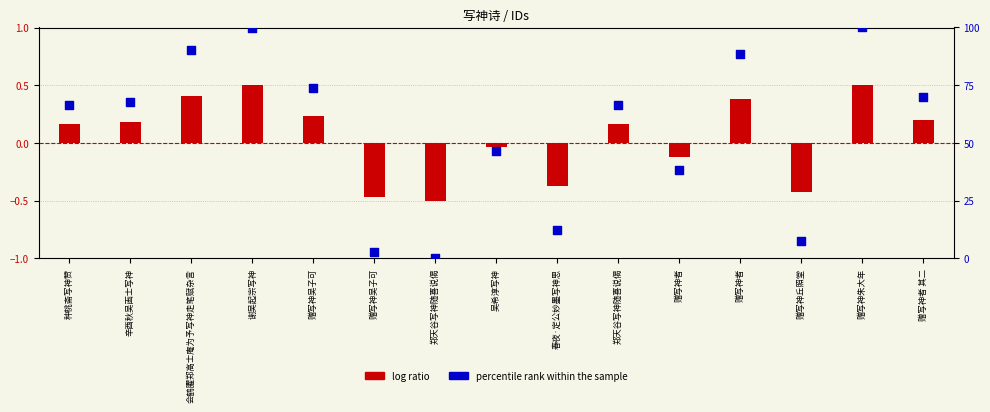

At how many categories does at least one series exceed 71?

5